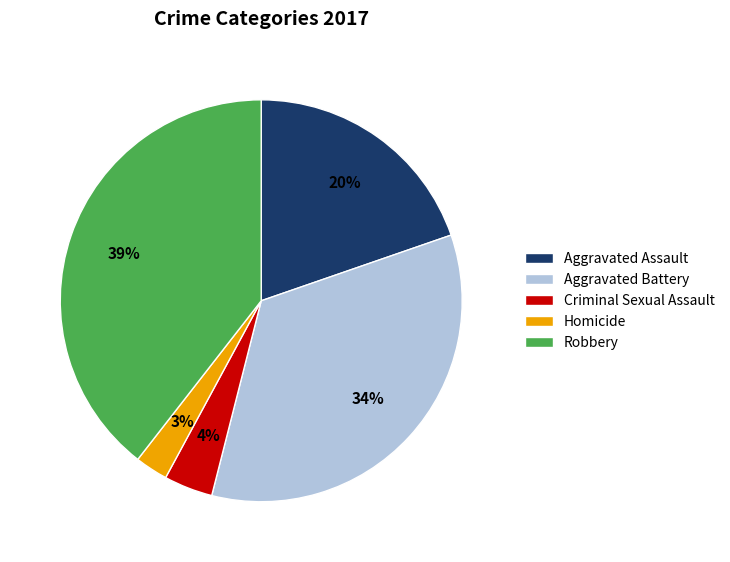

What is the ratio of the value at Aggravated Assault to the value at Robbery?

0.5